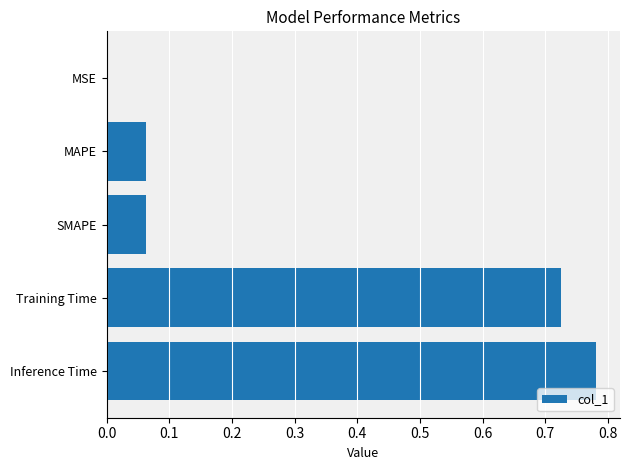

True or false: the data shows 1.2 at Training Time.

False